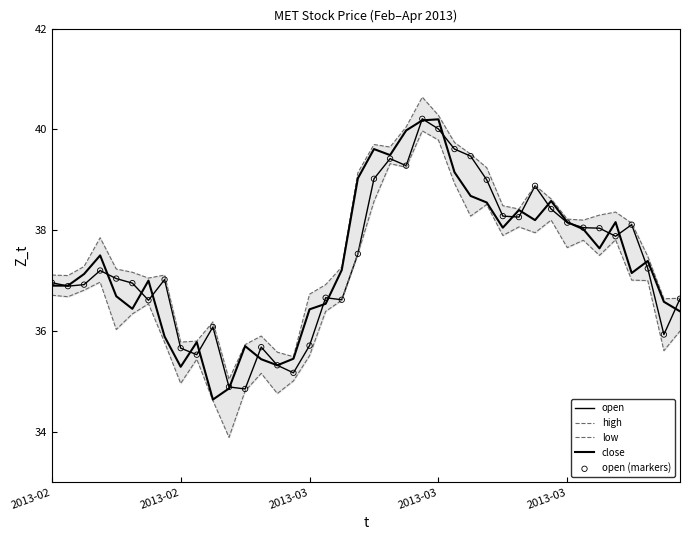

Which series contains the lowest Y value?

low